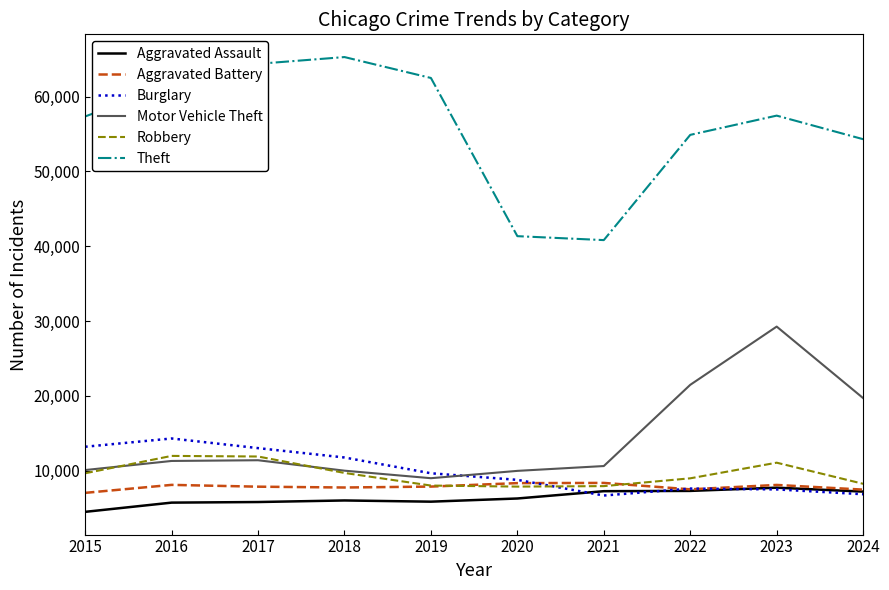

Which series has the largest range (max minus min)?

Theft